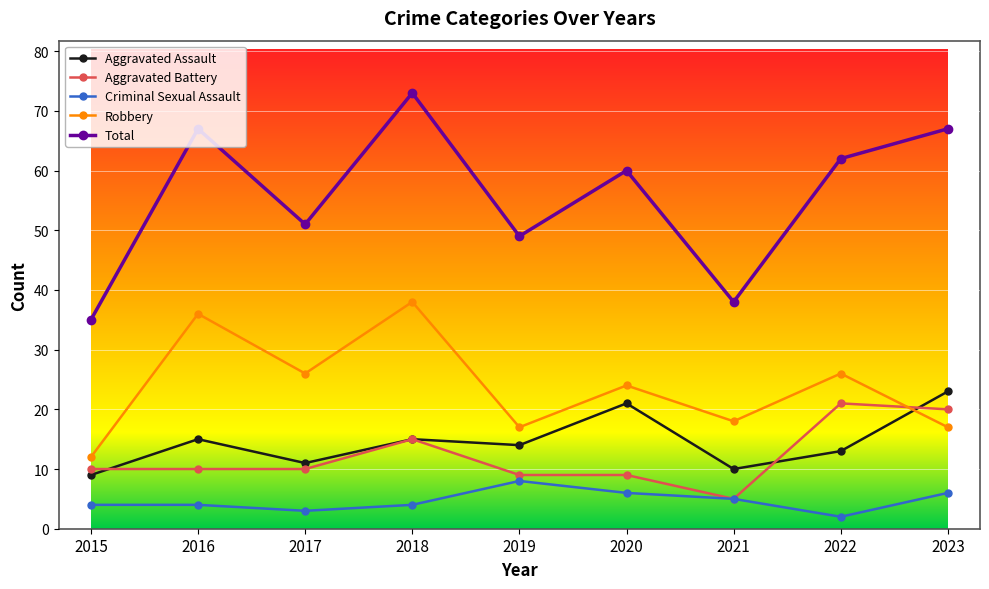

What is the smallest value displayed?

2